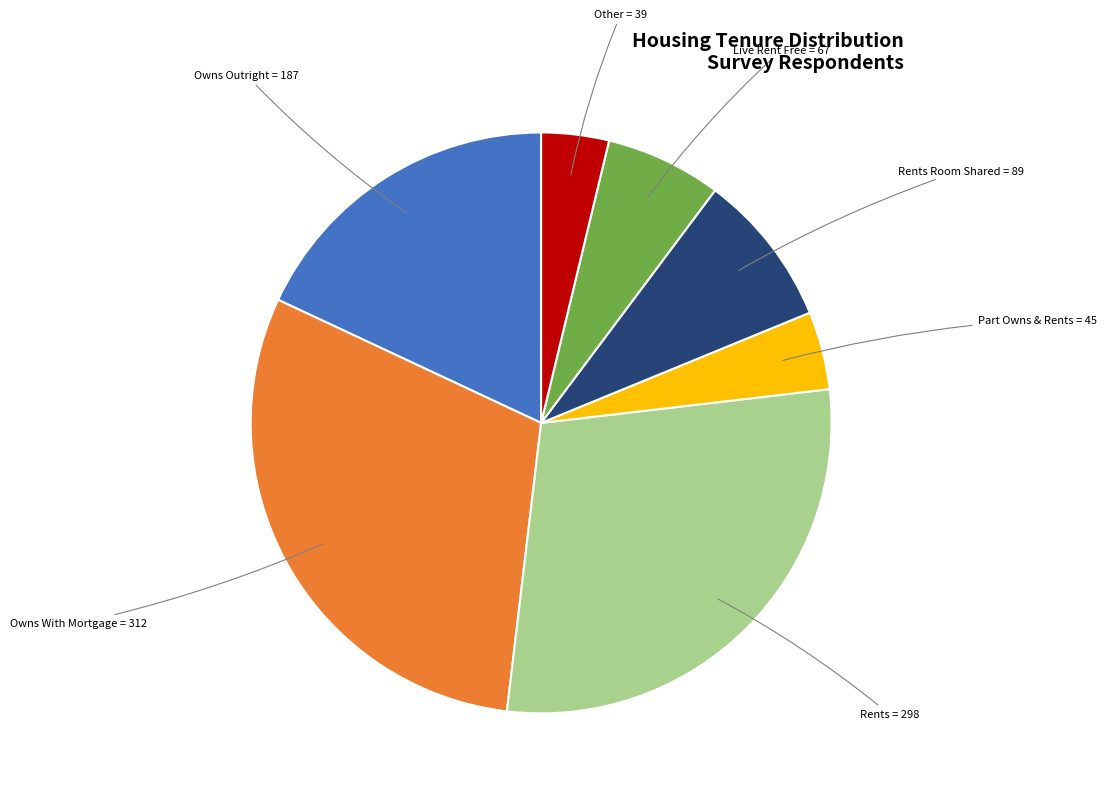

Combined, do Rents Room Shared = 89 and Other = 39 account for over 50%?

No